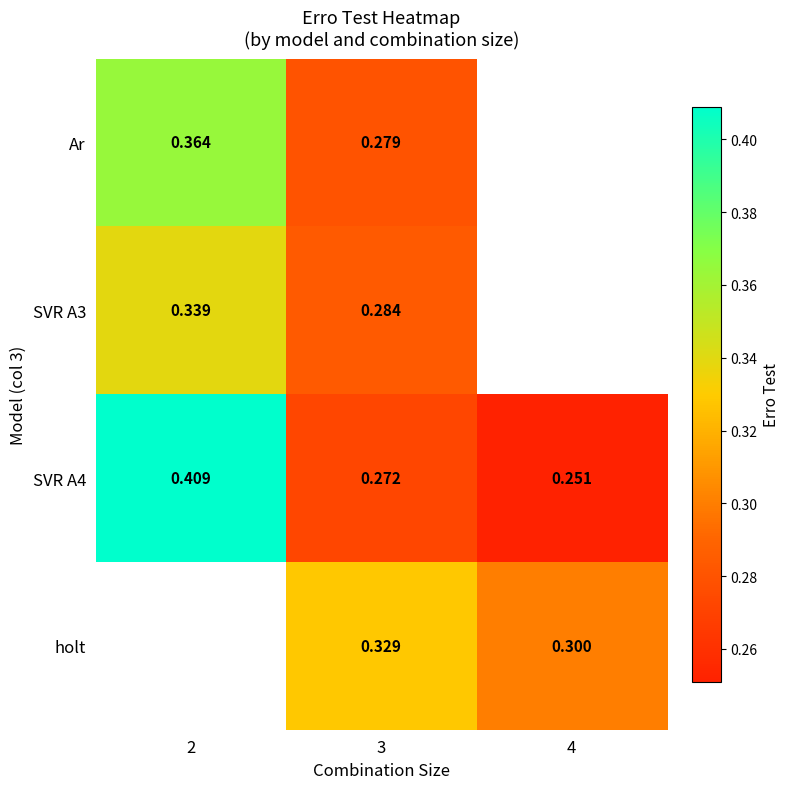

Is the value of SVR A4 at 4 greater than the value of SVR A3 at 2?

No